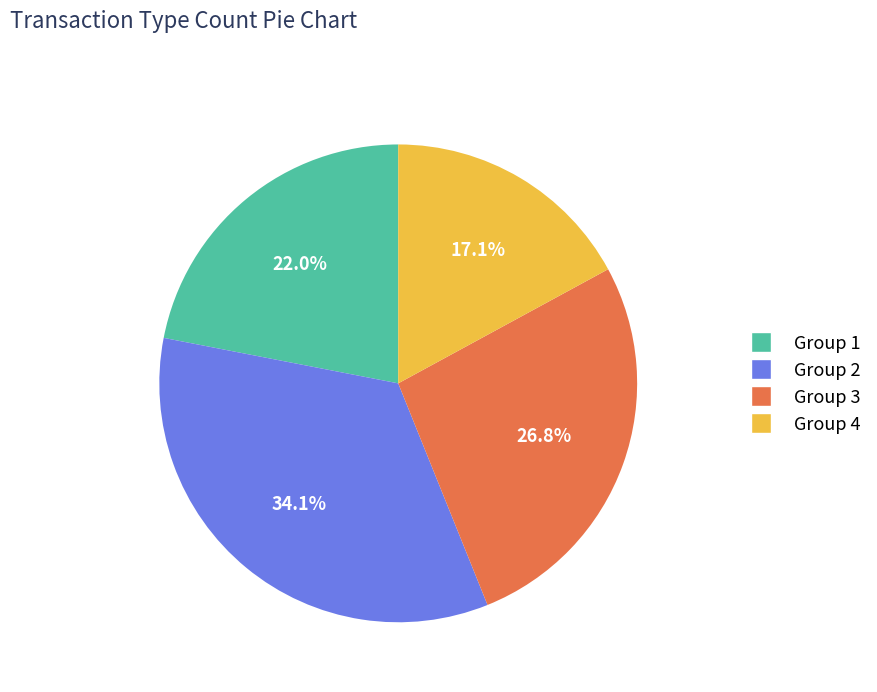

Does Group 2 account for over 50% of the chart?

No